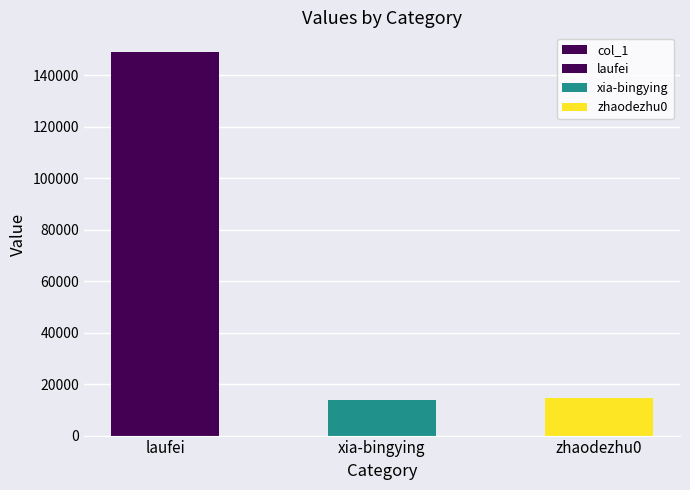

Rank the categories by value from lowest to highest.

xia-bingying, zhaodezhu0, laufei